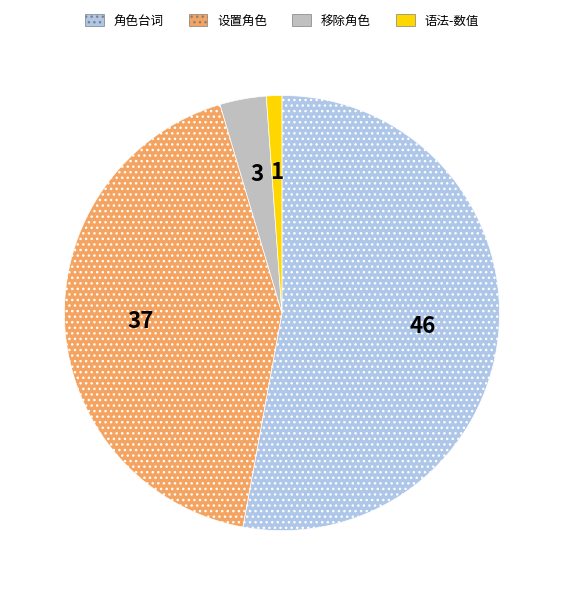

What is the ratio of the value at 设置角色 to the value at 移除角色?

12.3